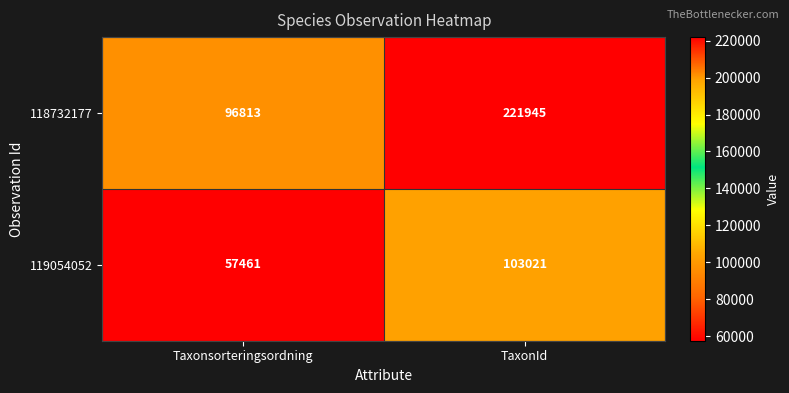

At which category is the sum across all series the highest?

TaxonId